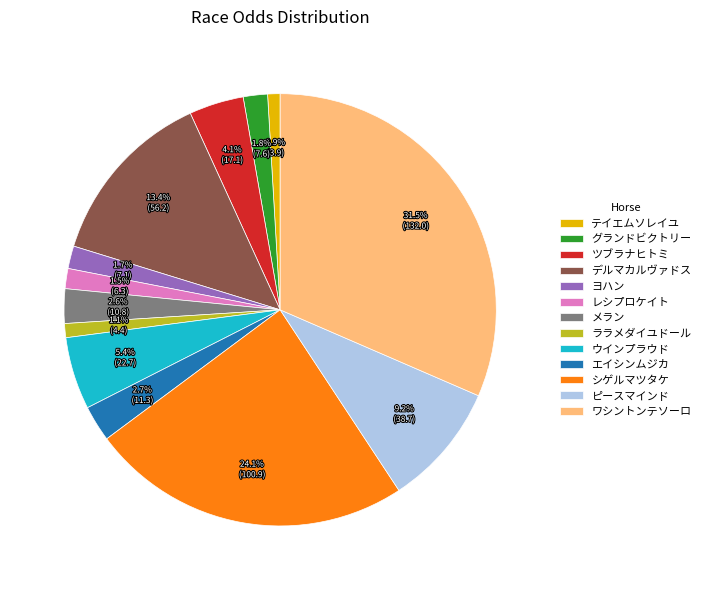

How many segments does this pie chart have?

13